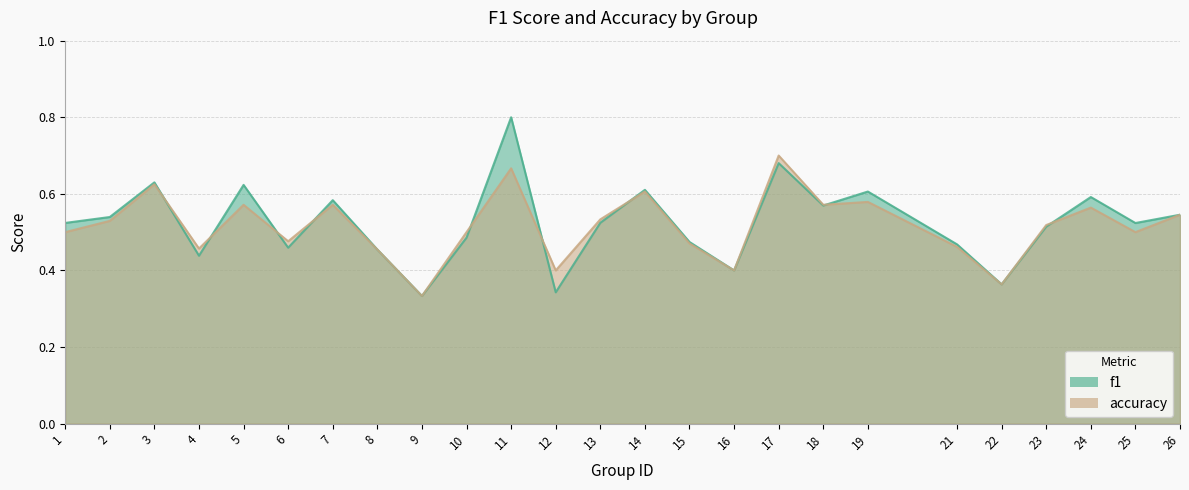

How many times do f1 and accuracy cross each other?

9